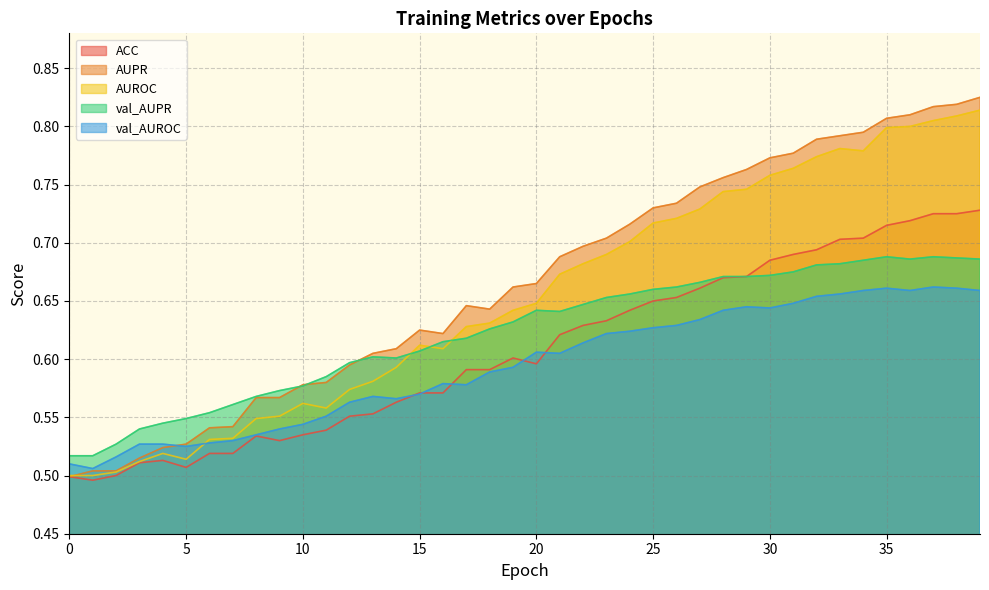

What is the spread (max minus min) of values at 21?

0.1